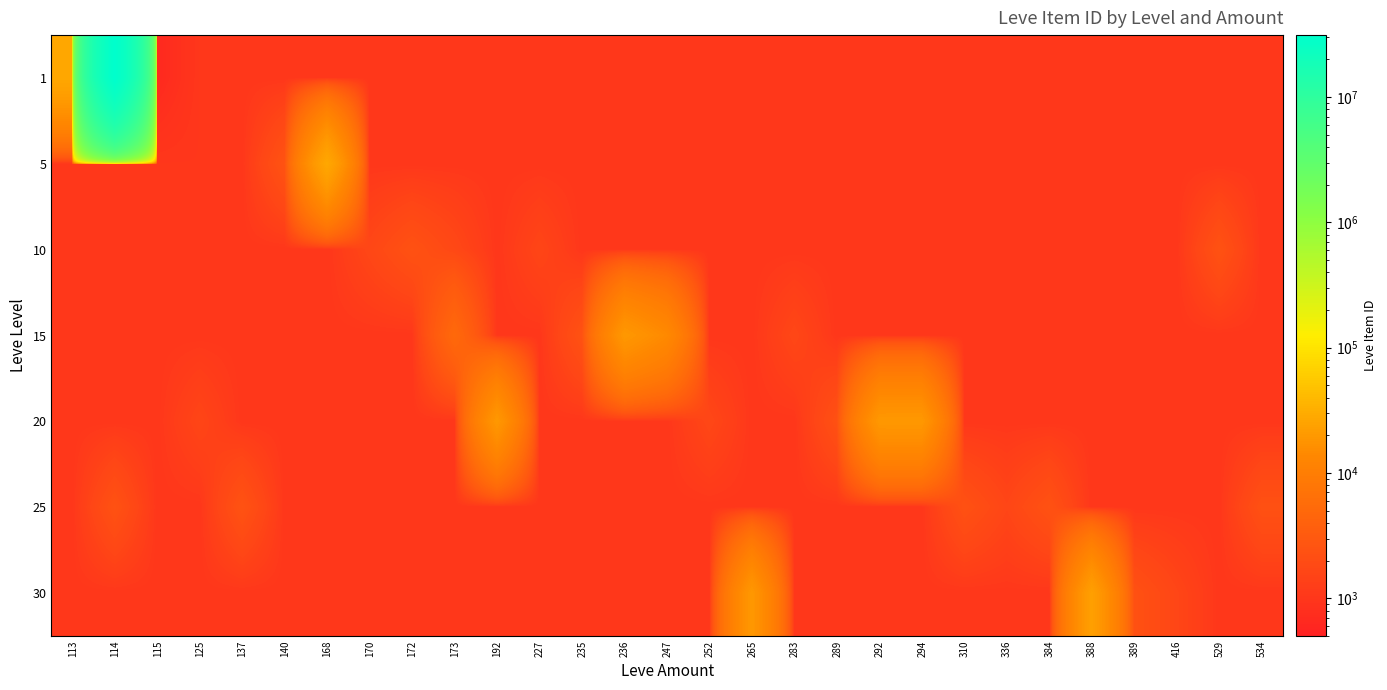

Which category has the highest value across all series?

114